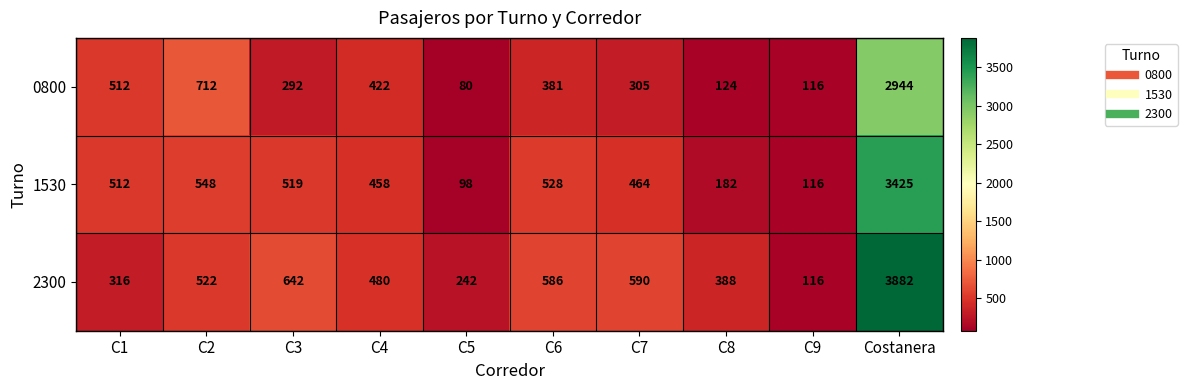

What is the total value across all series at Costanera?

10251